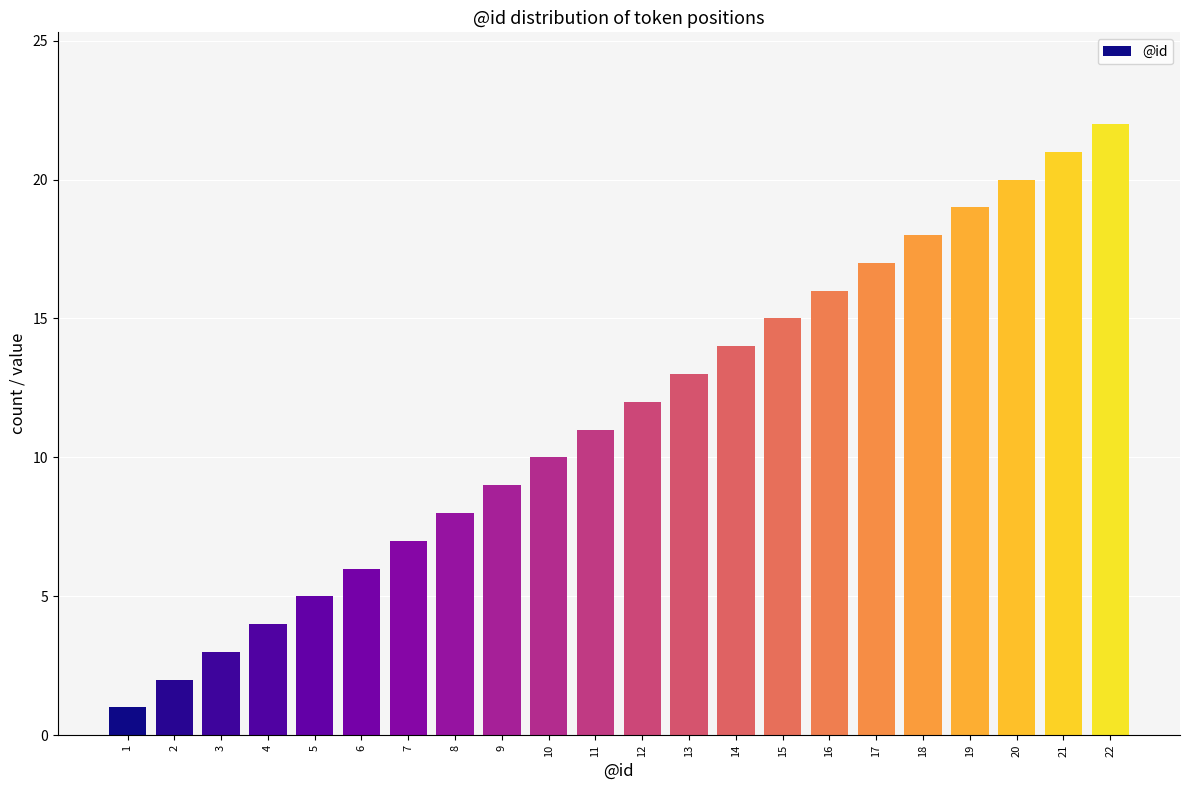

What is the maximum value shown in the chart?

22